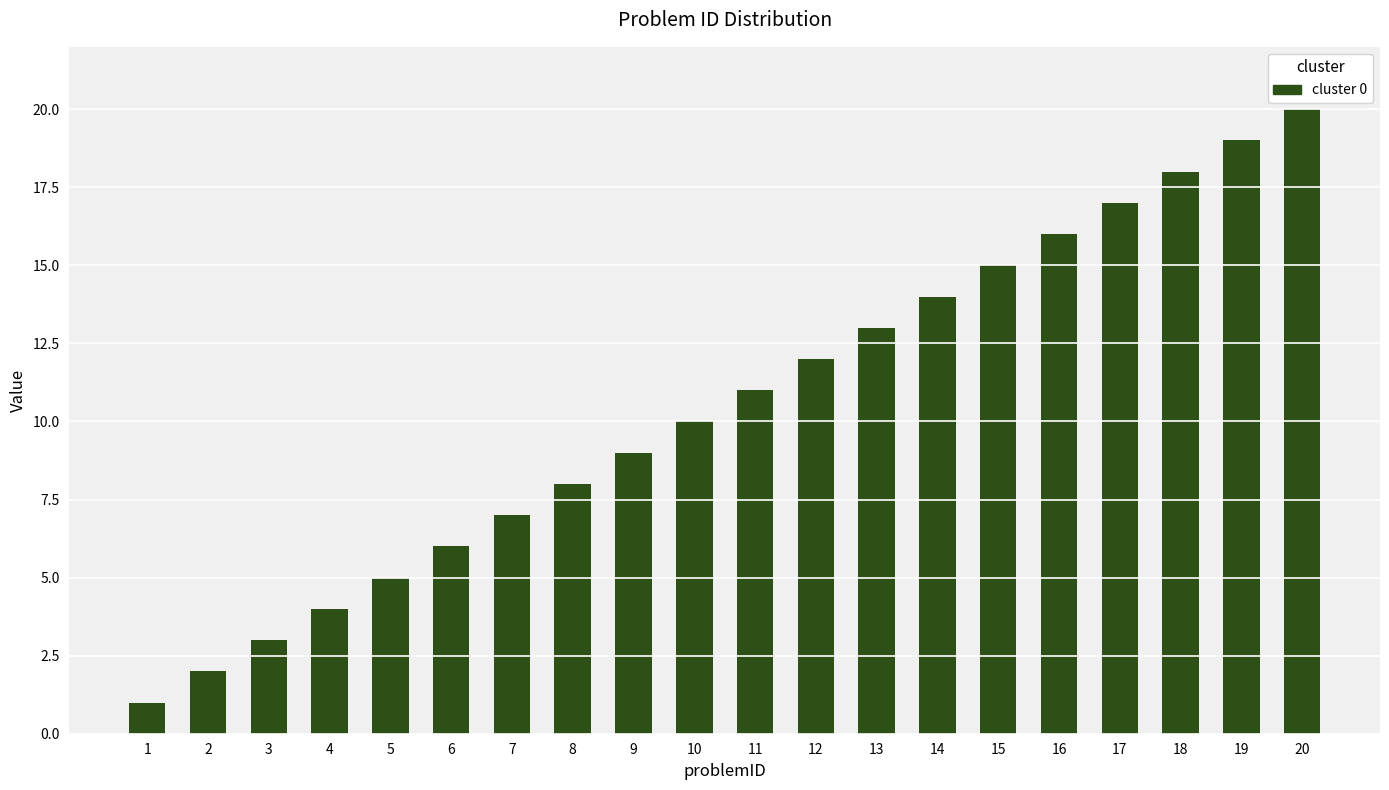

Reading right to left, what are all the values shown in this chart?

20=20	19=19	18=18	17=17	16=16	15=15	14=14	13=13	12=12	11=11	10=10	9=9	8=8	7=7	6=6	5=5	4=4	3=3	2=2	1=1